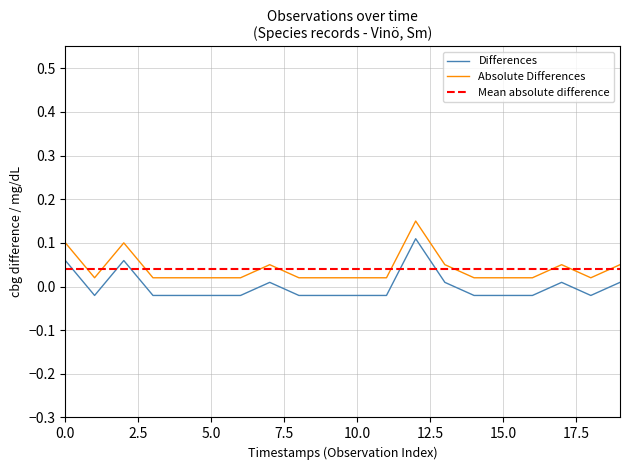

Reading left to right, extract all data points from this chart.

0.1	-0.0	0.1	-0.0	-0.0	-0.0	-0.0	0.0	-0.0	-0.0	-0.0	-0.0	0.1	0.0	-0.0	-0.0	-0.0	0.0	-0.0	0.0